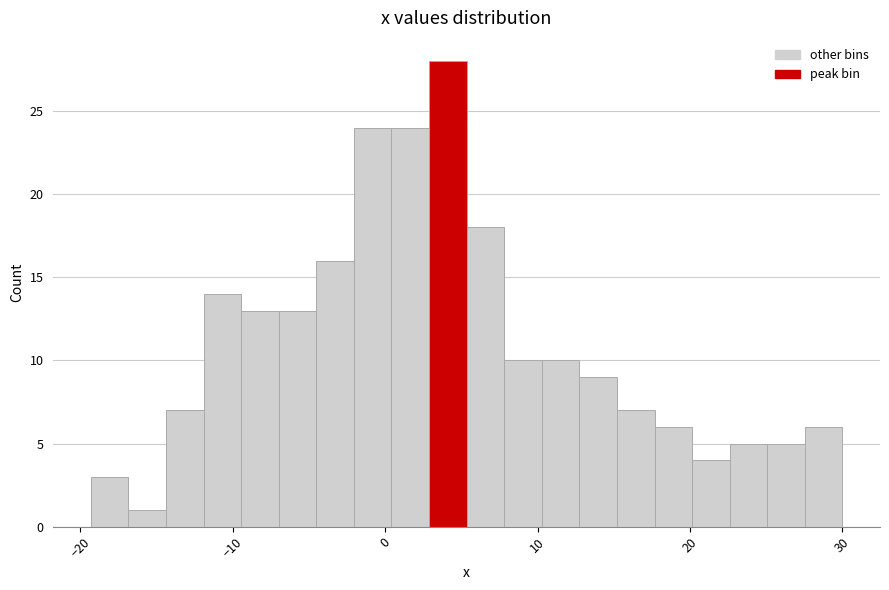

Read against the x-axis, roughly where is the centre of the tallest bar?

4